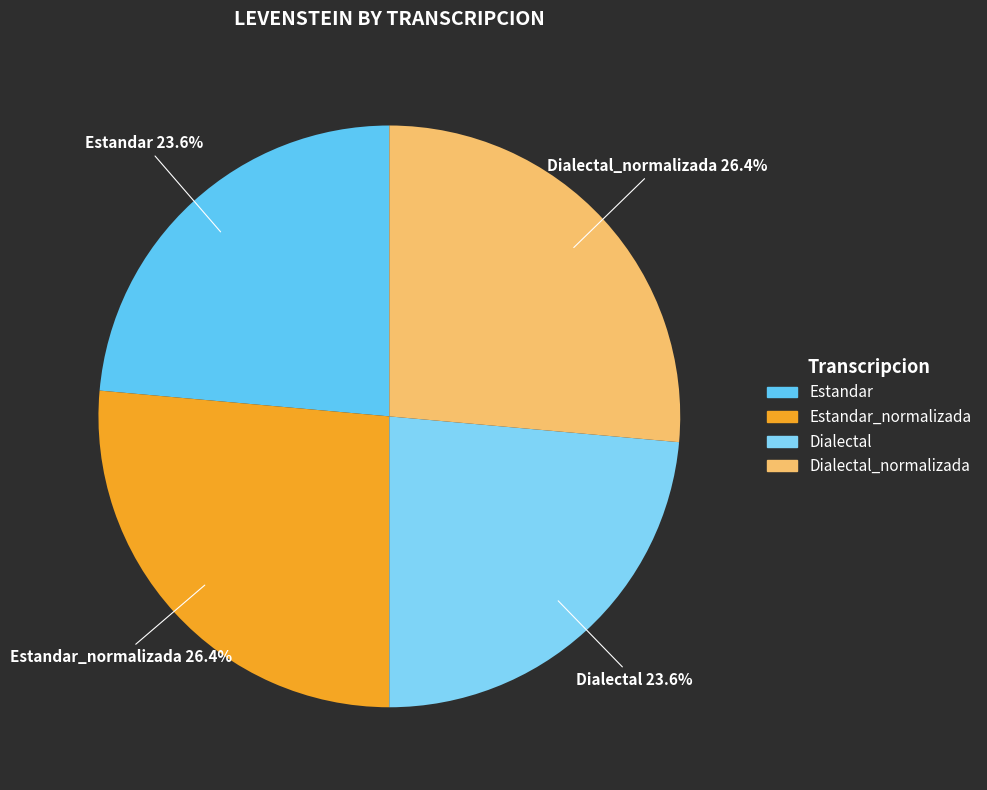

To the nearest percent, what percentage of the pie is Estandar?

24%